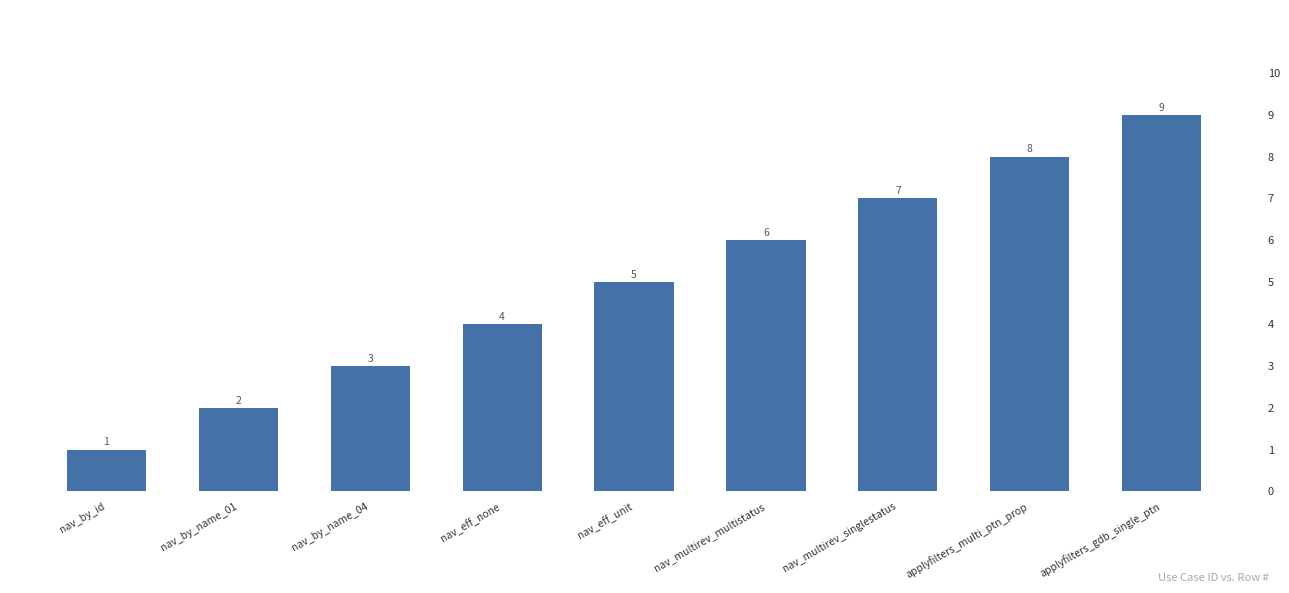

Reading left to right, what are all the values shown in this chart?

nav_by_id=1	nav_by_name_01=2	nav_by_name_04=3	nav_eff_none=4	nav_eff_unit=5	nav_multirev_multistatus=6	nav_multirev_singlestatus=7	applyfilters_multi_ptn_prop=8	applyfilters_gdb_single_ptn=9